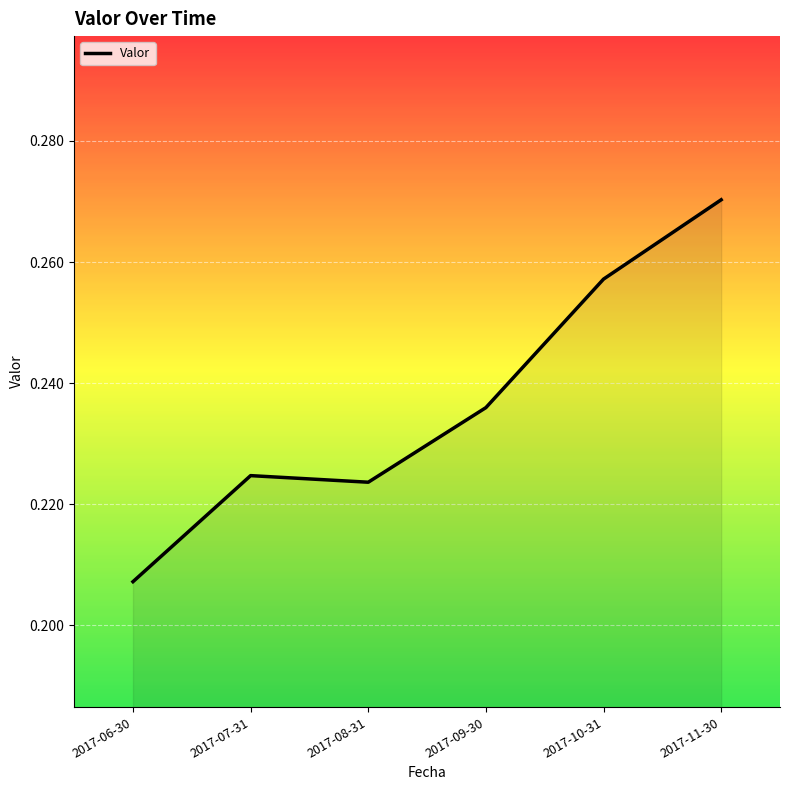

True or false: the data shows 0.4 at 2017-09-30.

False